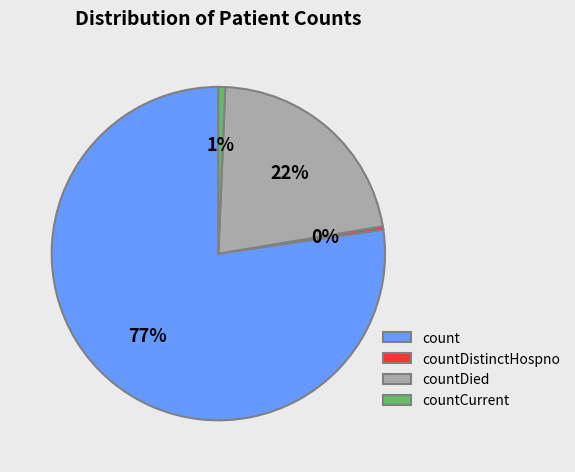

Is the sum of countDistinctHospno and count greater than half?

Yes